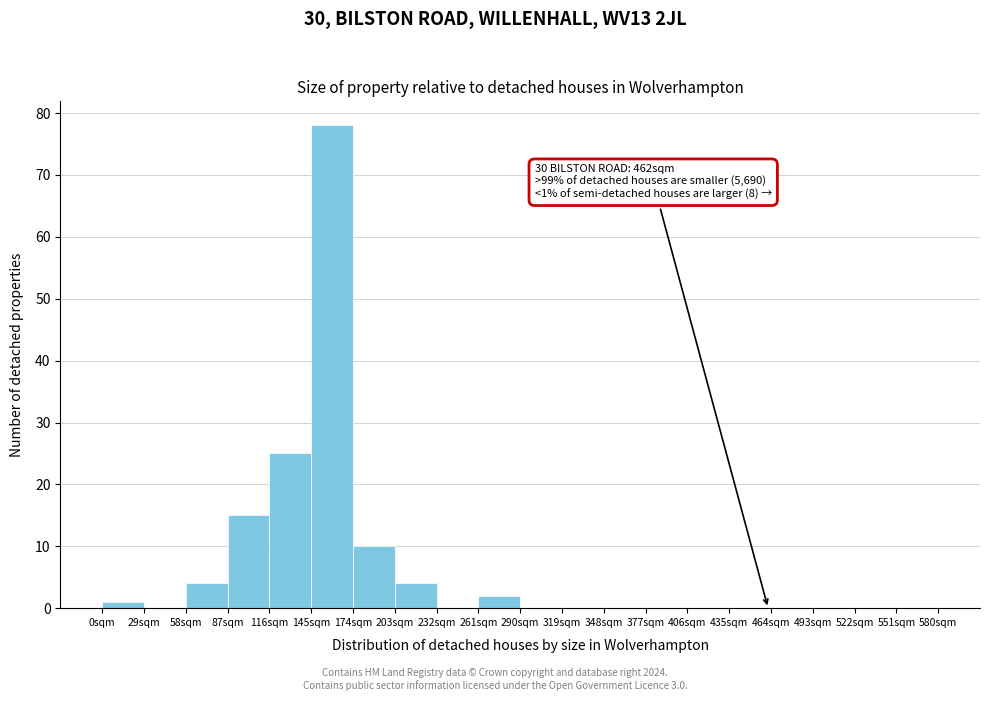

Over which range of the x-axis is the bar tallest?

145 to 174